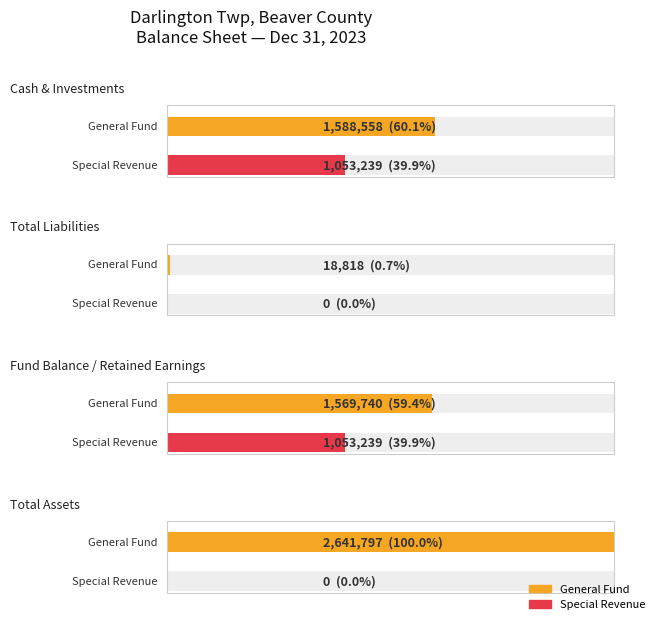

What is the greatest value displayed?

2641797